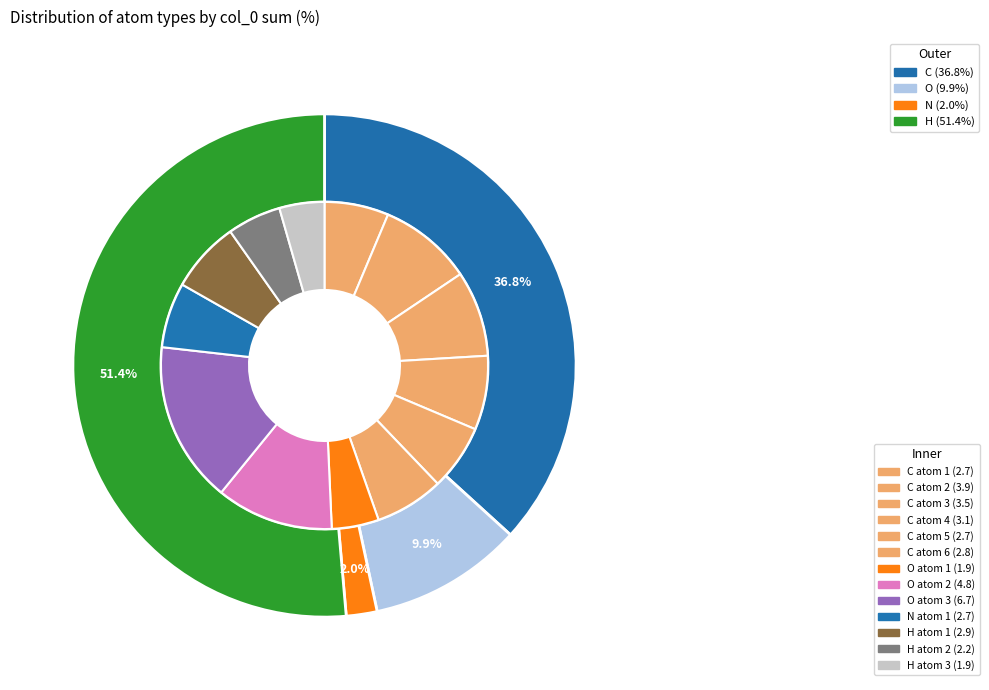

How many slices are in this pie chart?

4